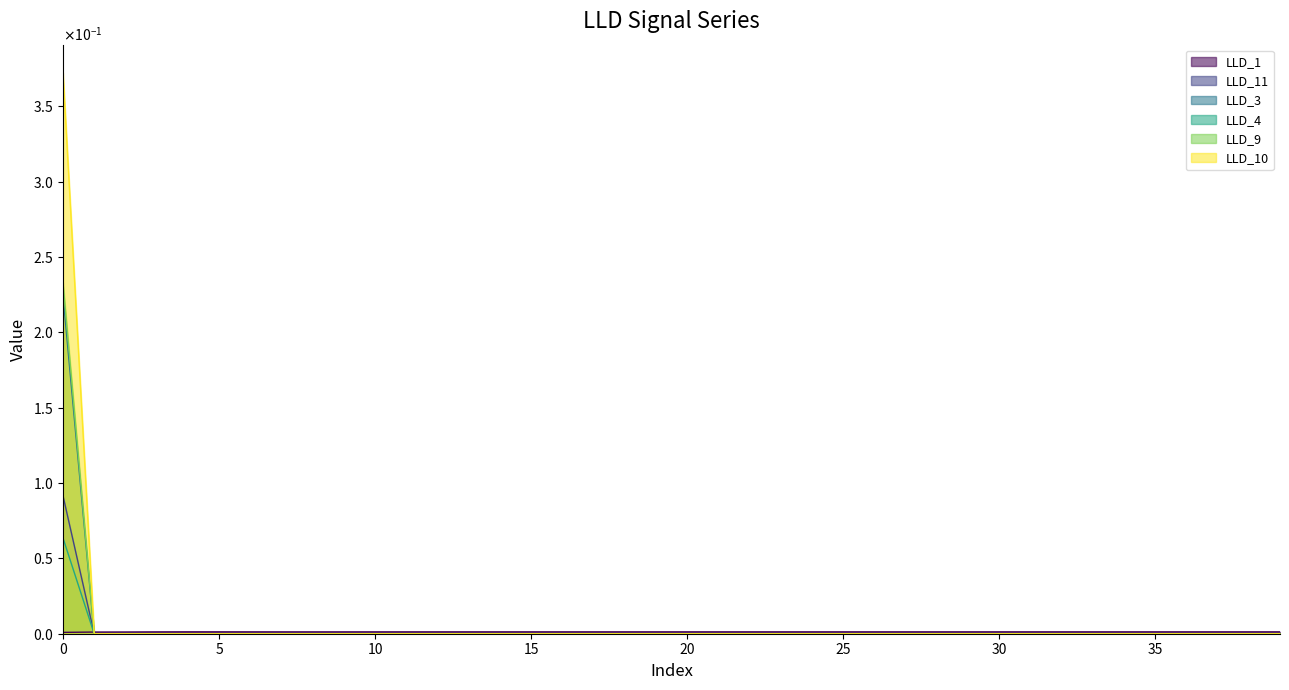

Does the chart display data point markers on the line(s)?

No